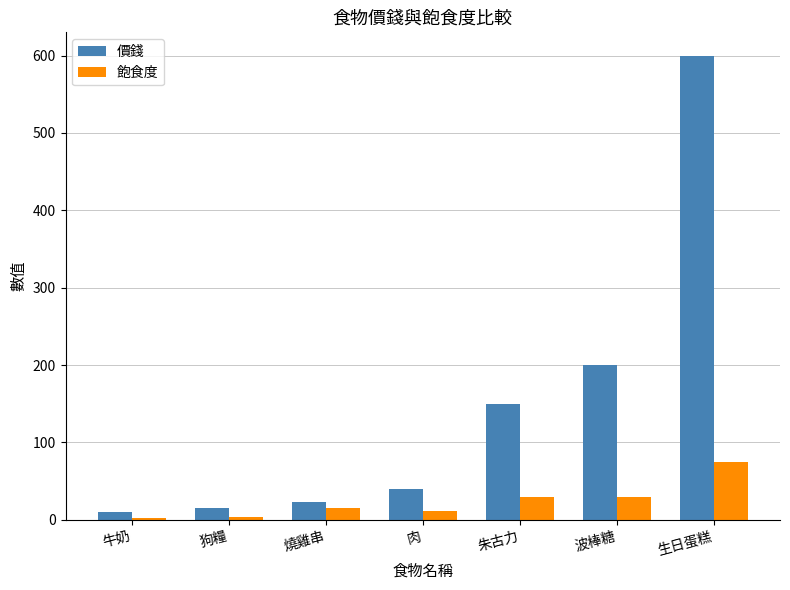

At how many categories does at least one series exceed 541?

1